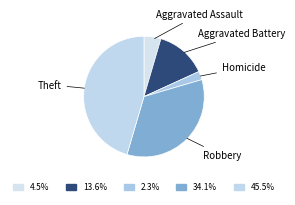

To the nearest percent, what is the difference between the largest and smallest slice percentages?

43%